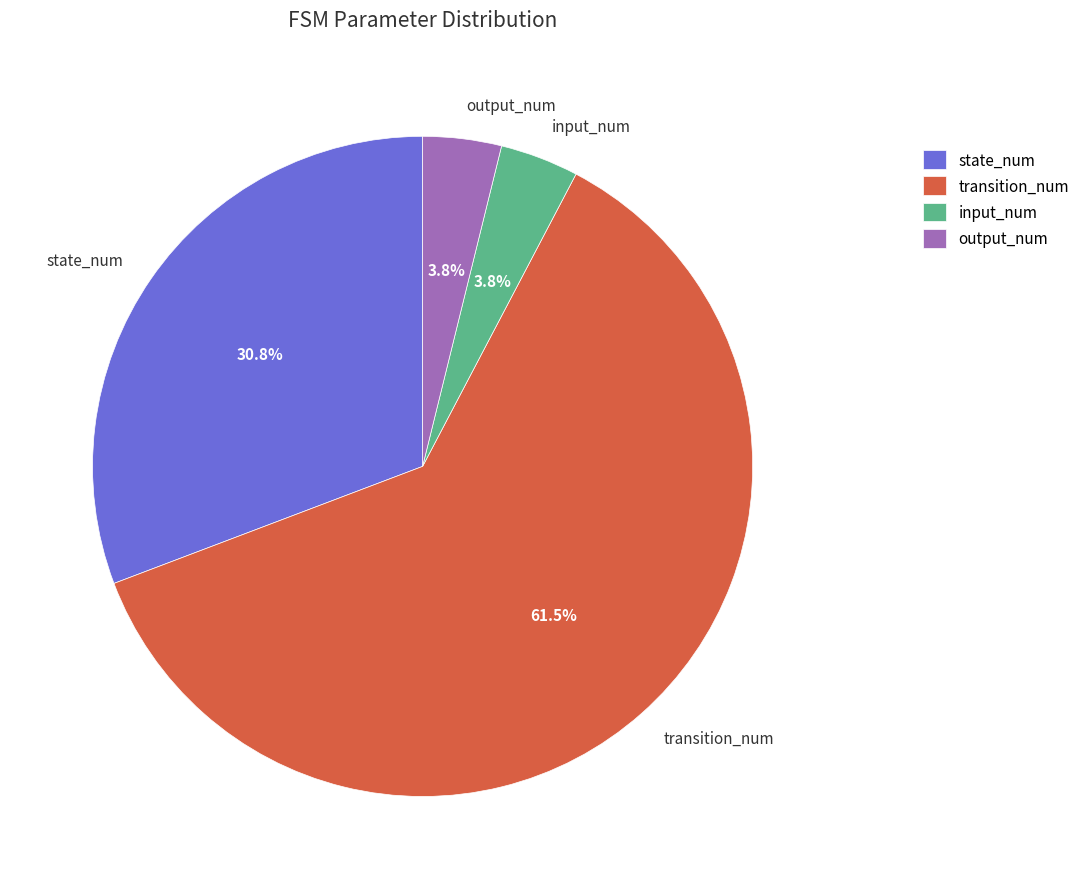

To the nearest percent, what percentage of the pie is output_num?

4%